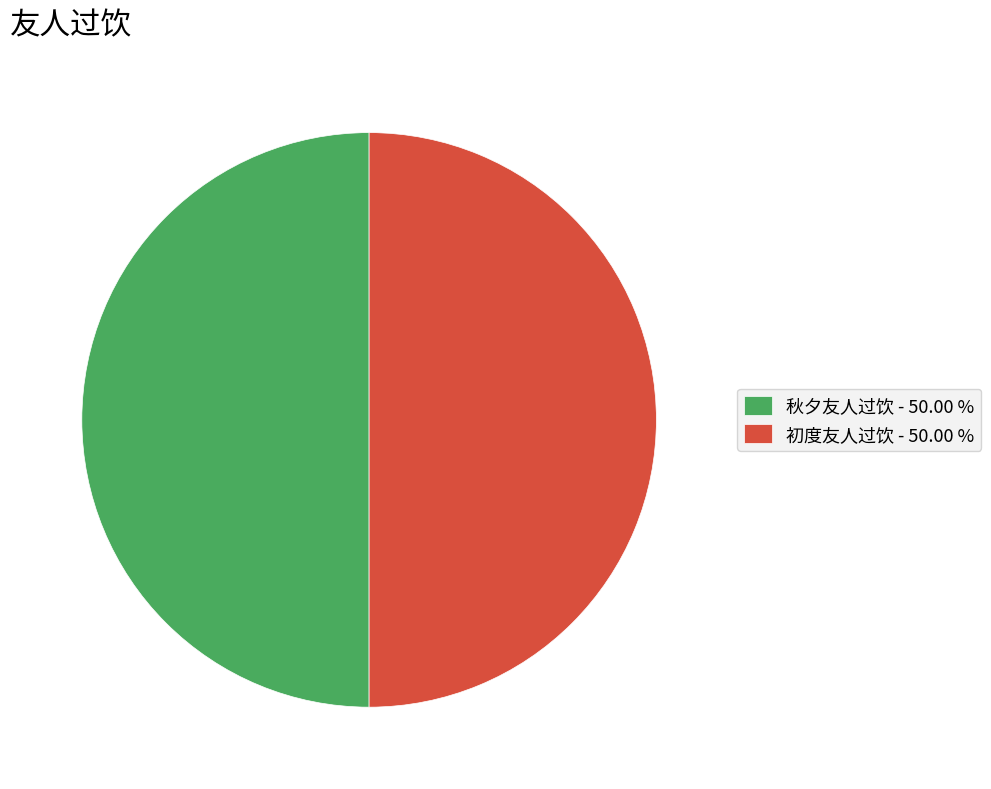

What is the ratio of the value at 初度友人过饮 - 50.00 % to the value at 秋夕友人过饮 - 50.00 %?

1.0